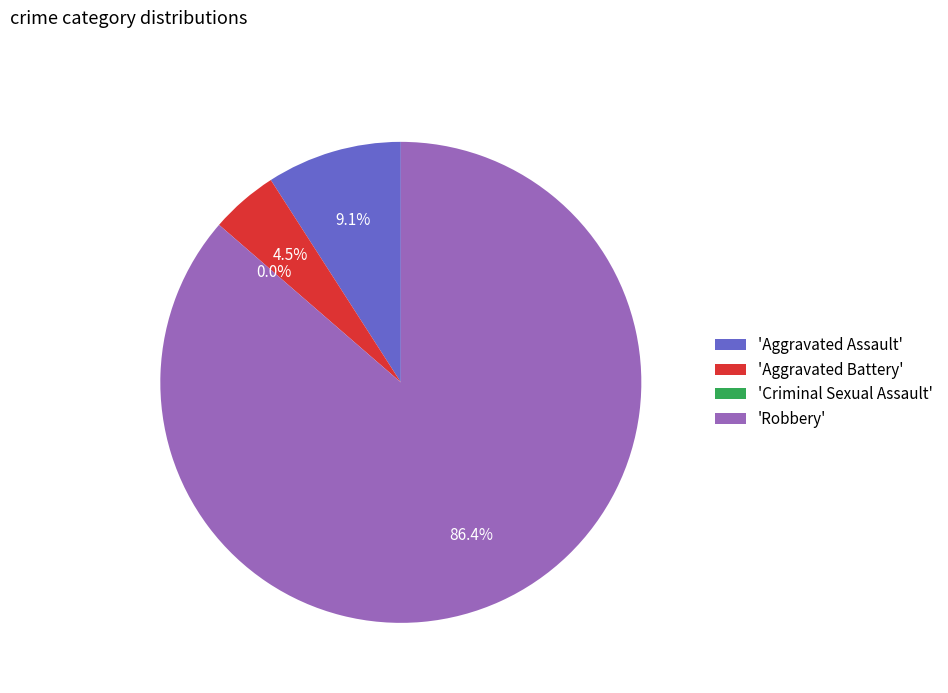

Rank the categories by value from lowest to highest.

Criminal Sexual Assault, Aggravated Battery, Aggravated Assault, Robbery